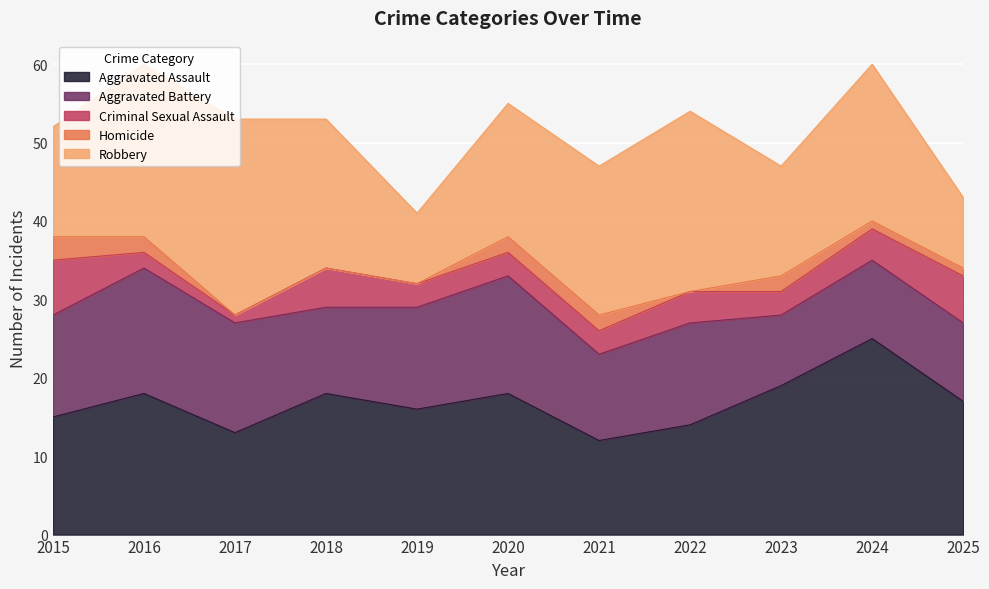

How many lines are shown in the chart?

5